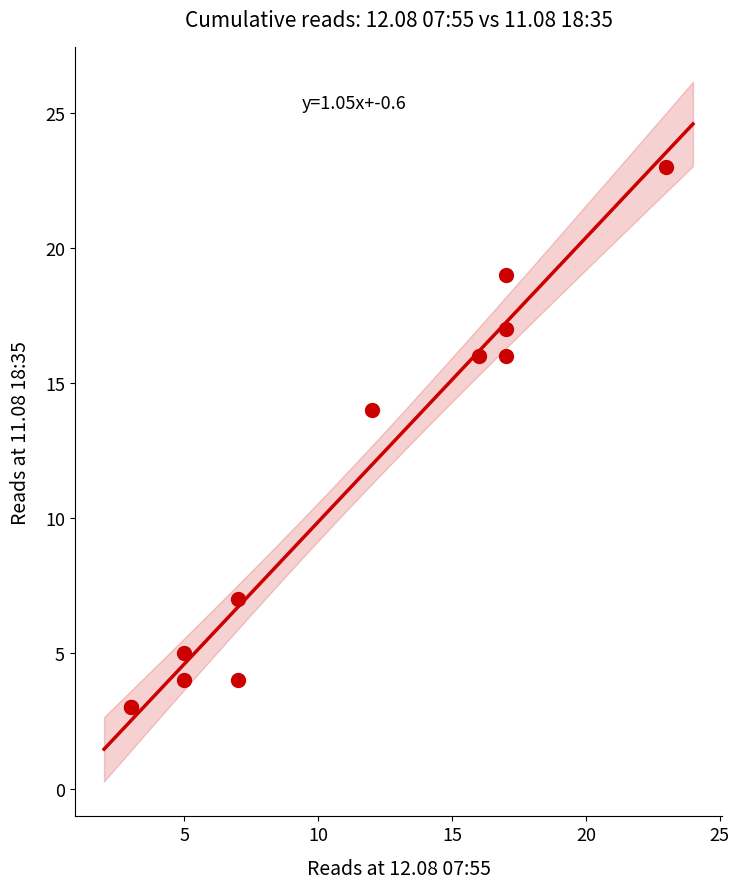

What Y value in the scatter plot is closest to 13?

14